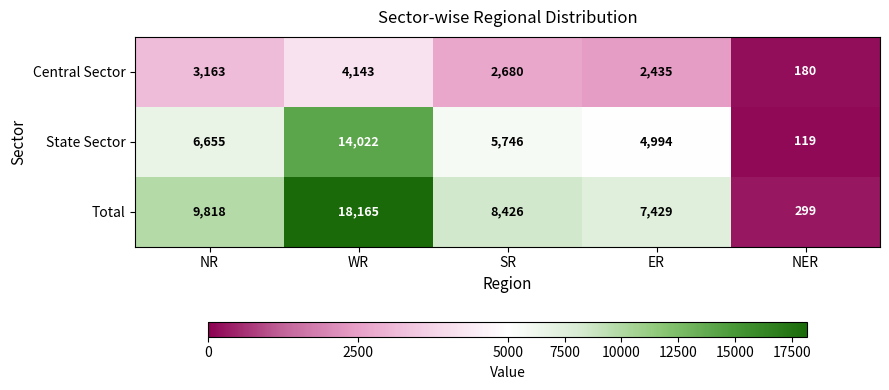

The State Sector series shows 1936 at NR. True or false?

False